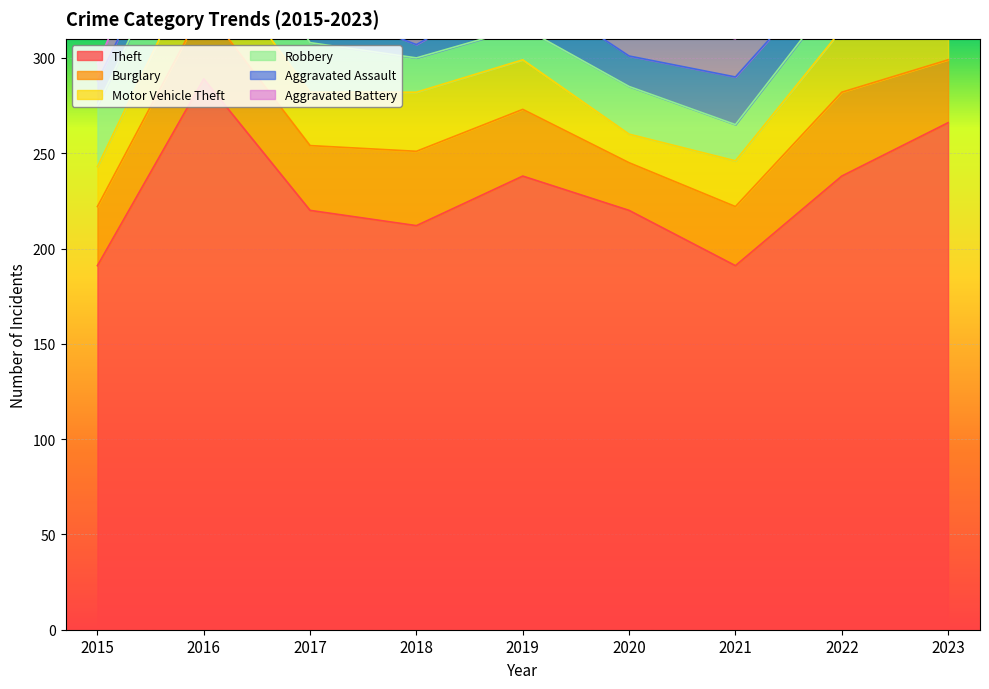

Where do Aggravated Battery and Motor Vehicle Theft first cross each other?

2019 and 2020